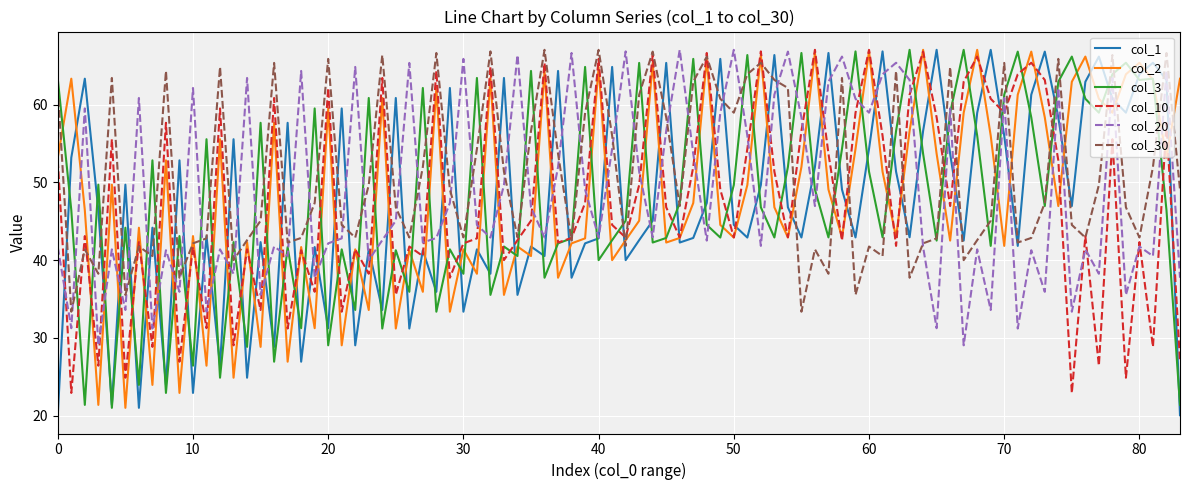

Which series has the largest total across all categories?

col_30